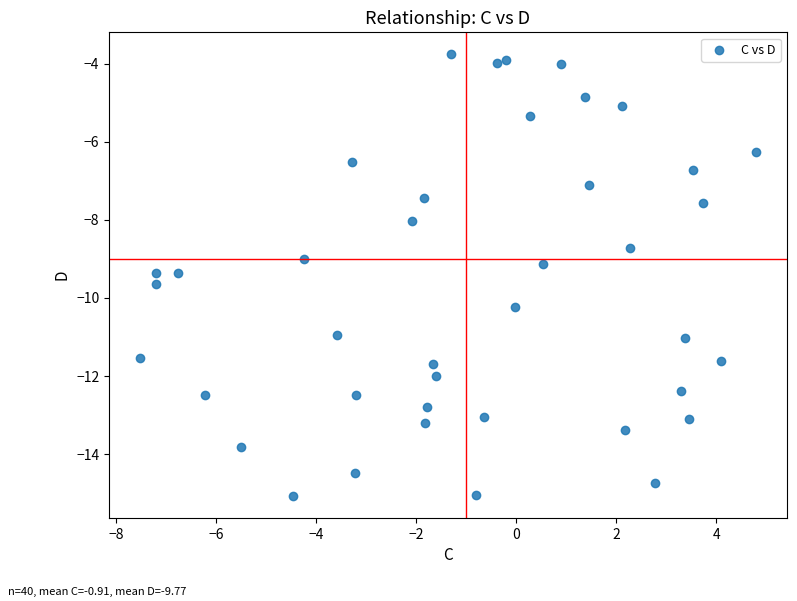

What is the range of X values (max minus min)?

12.3